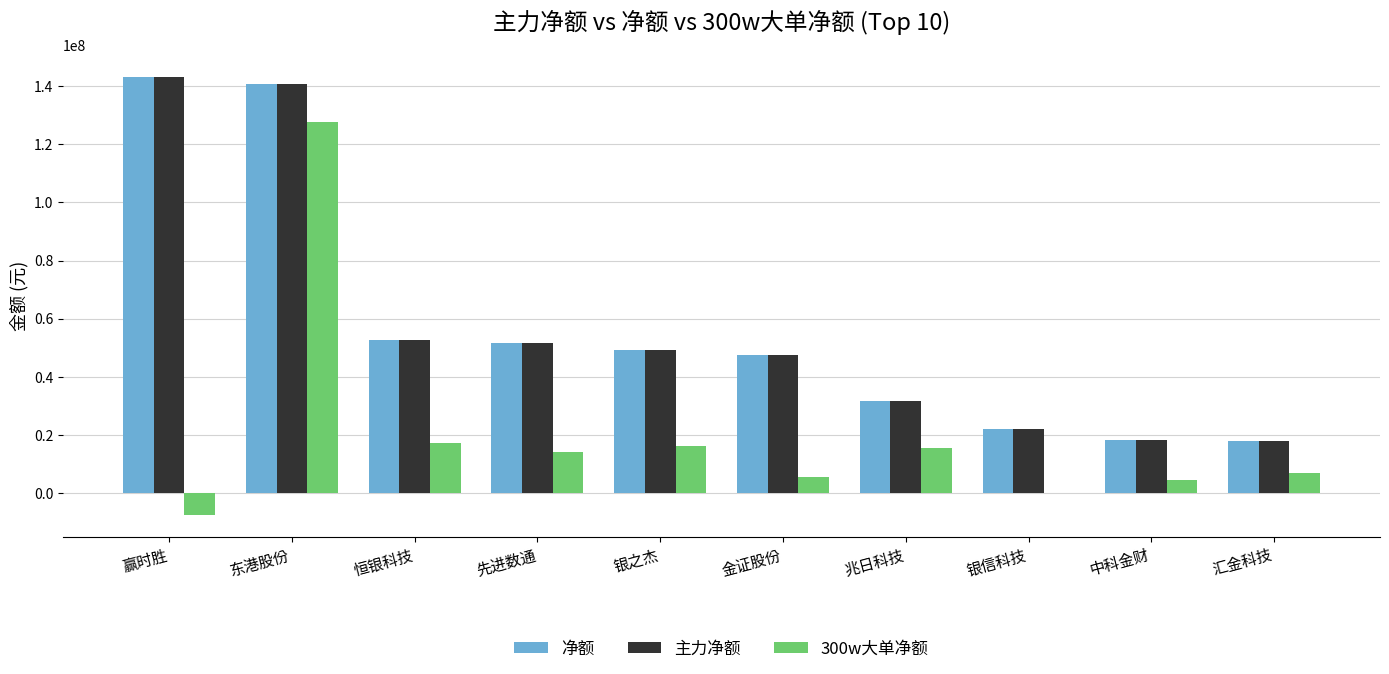

True or false: 主力净额 has a value of 30661300 at 中科金财.

False